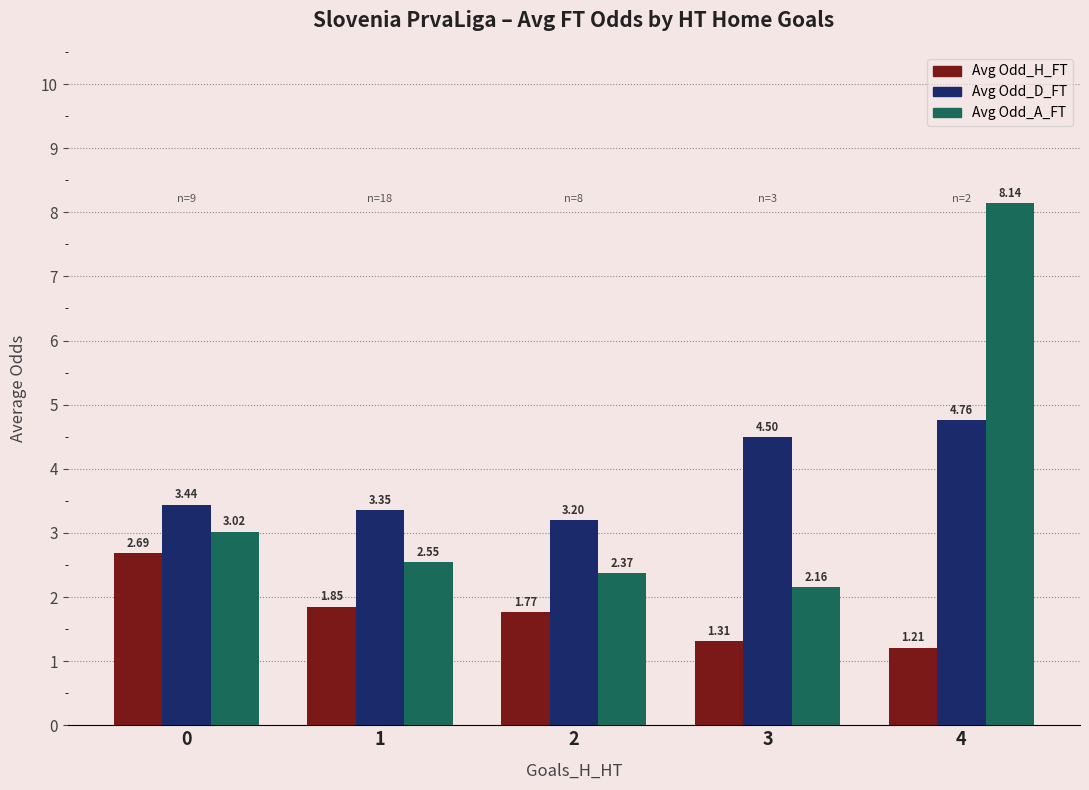

At how many categories does at least one series exceed 5?

1